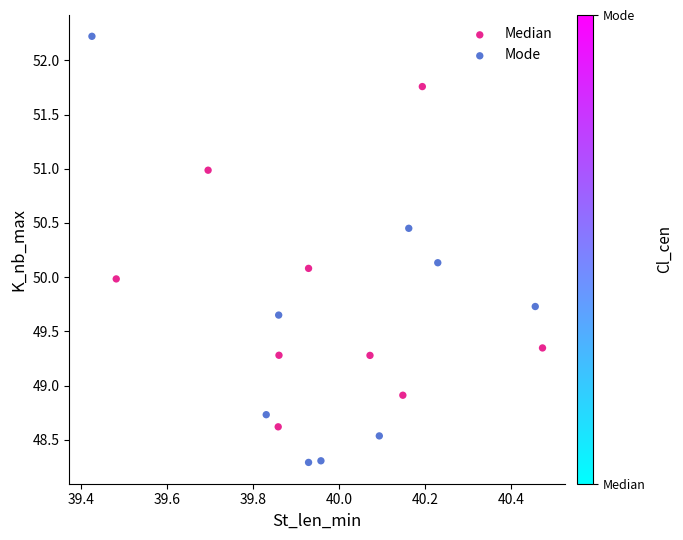

Which series has the widest spread of Y values?

Mode